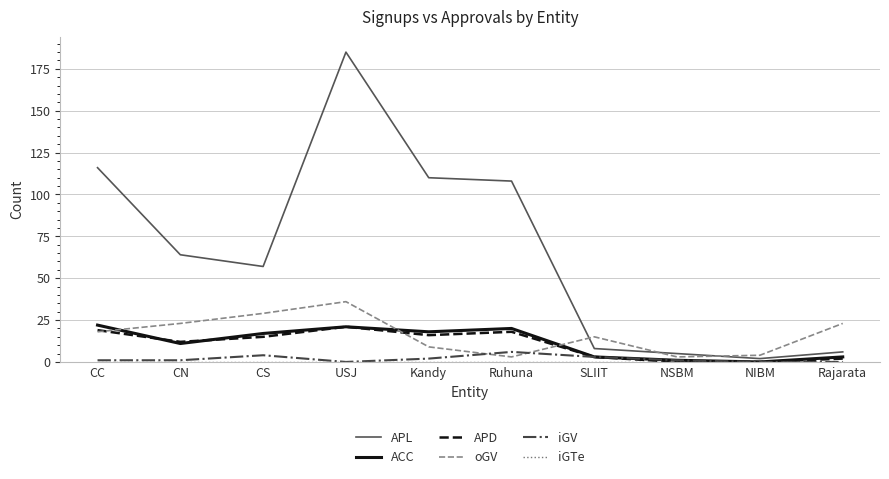

Does the chart display data point markers on the line(s)?

No